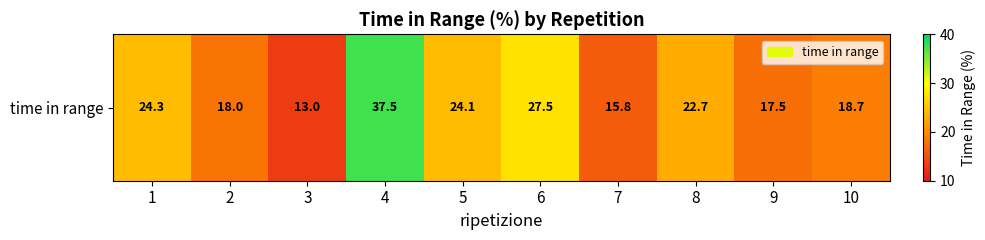

Reading left to right, what are all the values shown in this chart?

24.3	18.0	13.0	37.5	24.1	27.5	15.8	22.7	17.5	18.7